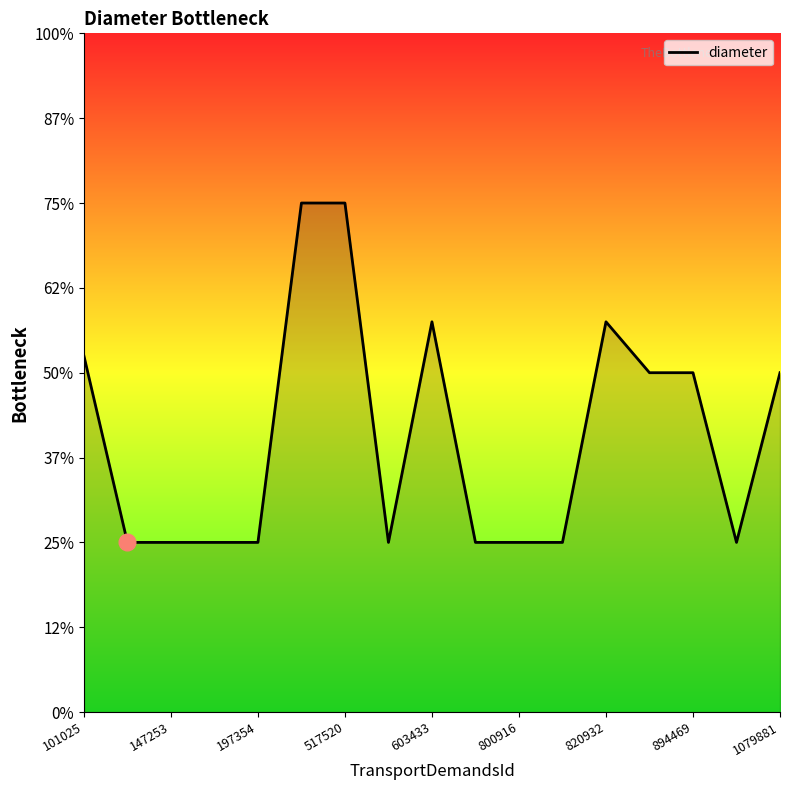

Does the chart have visible grid lines?

No